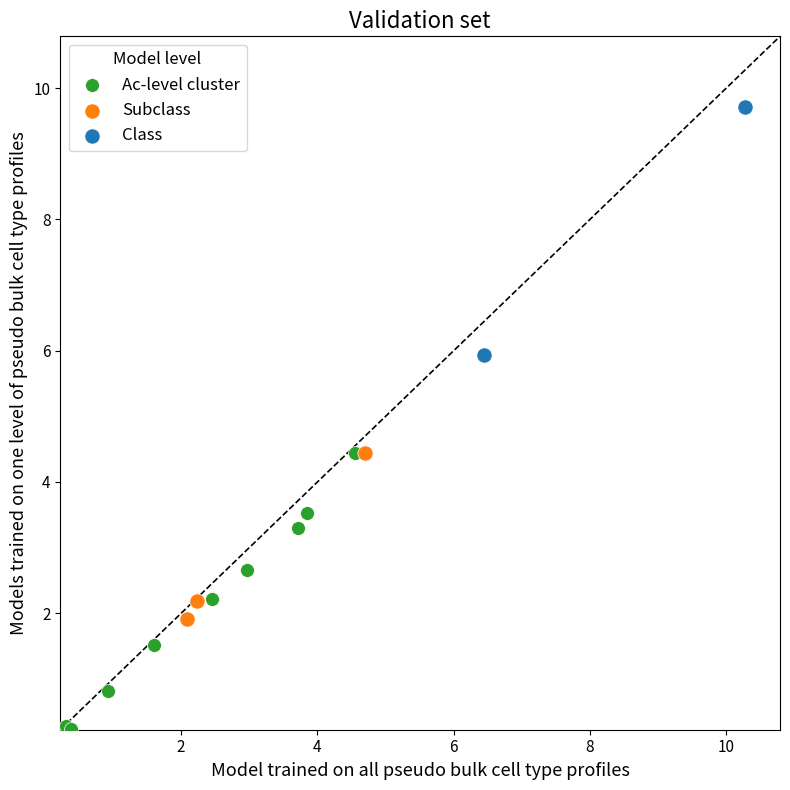

What are all the series names shown in the legend?

Ac-level cluster, Subclass, Class